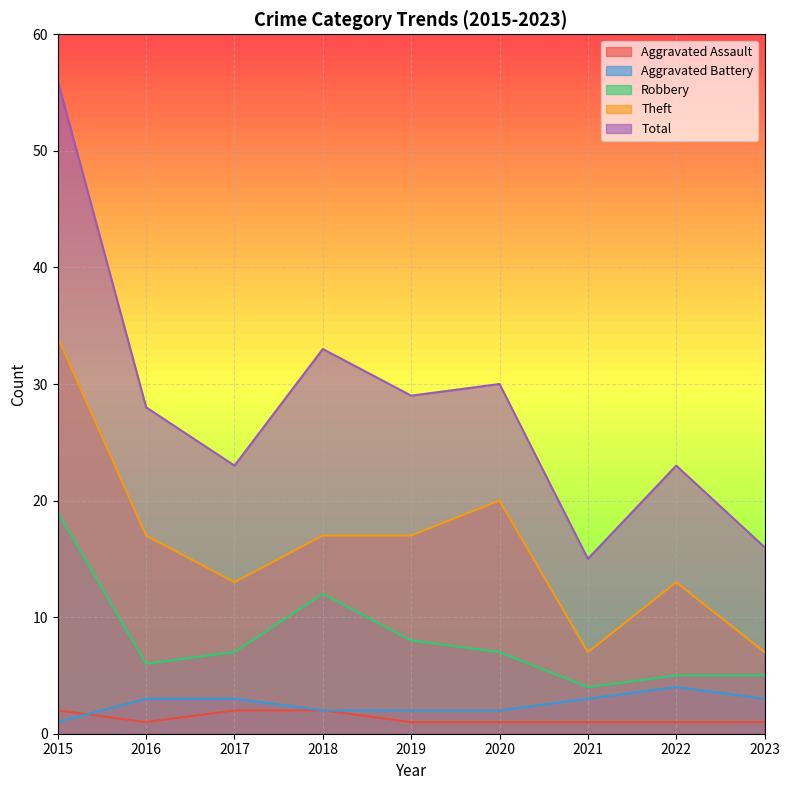

True or false: Aggravated Assault and Robbery intersect in this chart.

False